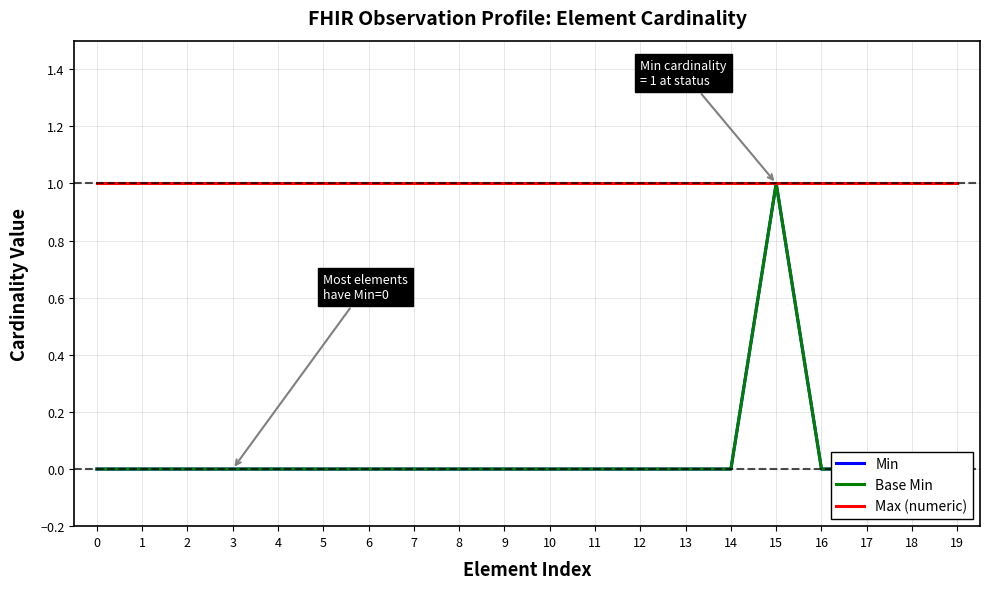

How many data points in Base Min are above 0?

1